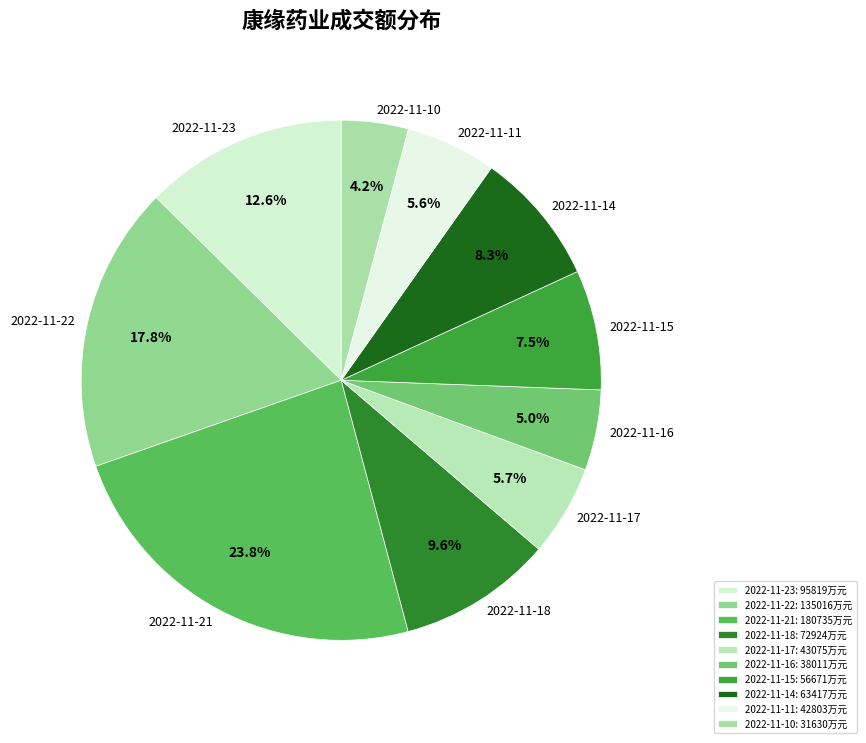

Which has a higher value, 2022-11-14 or 2022-11-10?

2022-11-14